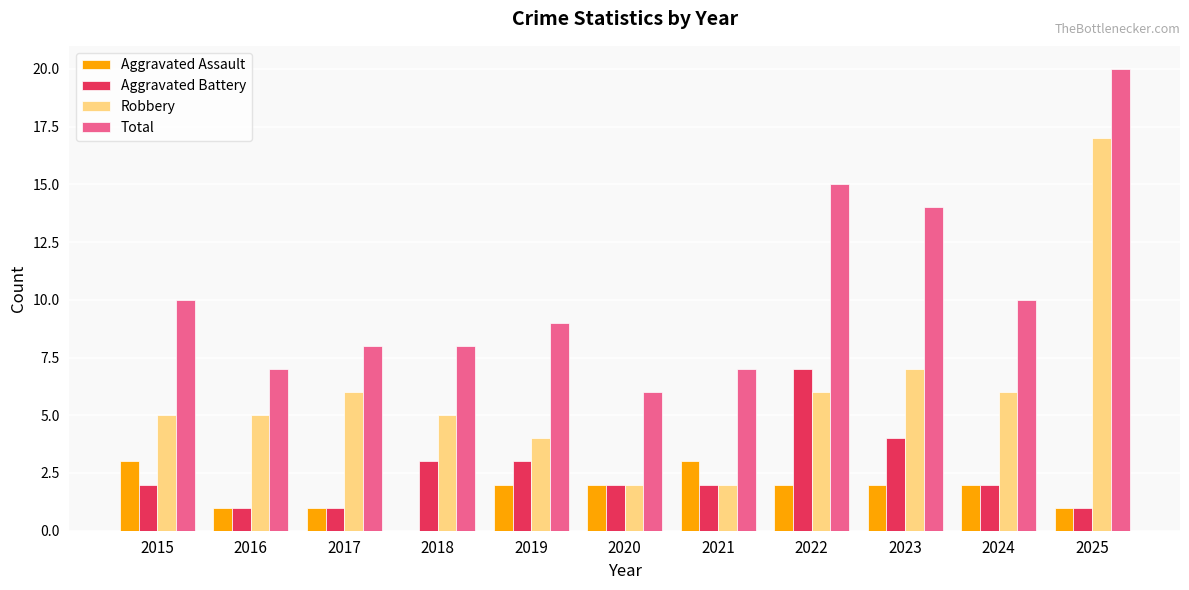

Reading left to right, list all the values displayed in this chart.

Aggravated Assault: 3	1	1	0	2	2	3	2	2	2	1
Aggravated Battery: 2	1	1	3	3	2	2	7	4	2	1
Robbery: 5	5	6	5	4	2	2	6	7	6	17
Total: 10	7	8	8	9	6	7	15	14	10	20